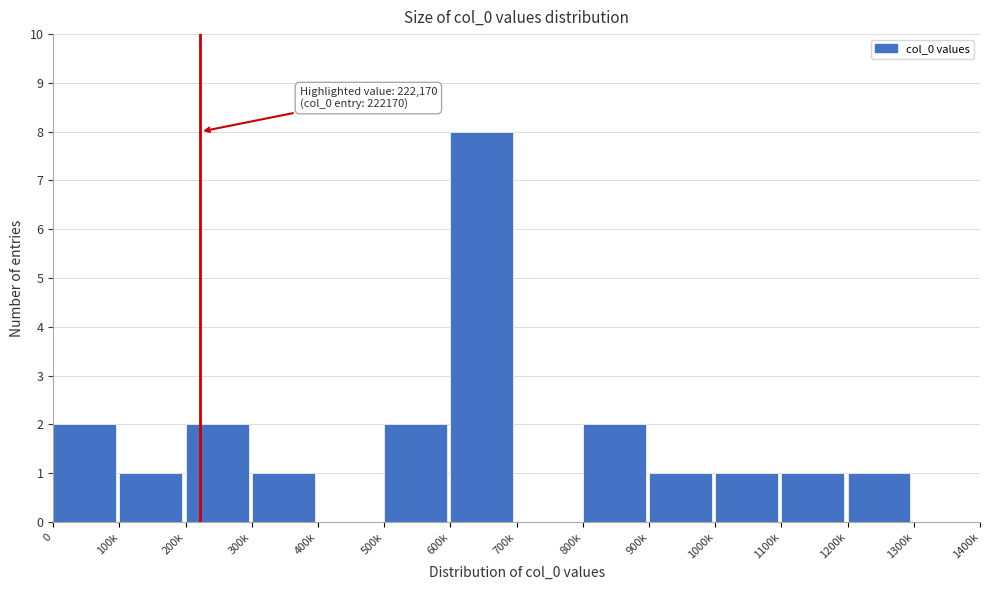

Reading left to right, transcribe all the data shown in this chart.

0=2	100k=1	200k=2	300k=1	400k=0	500k=2	600k=8	700k=0	800k=2	900k=1	1000k=1	1100k=1	1200k=1	1300k=0